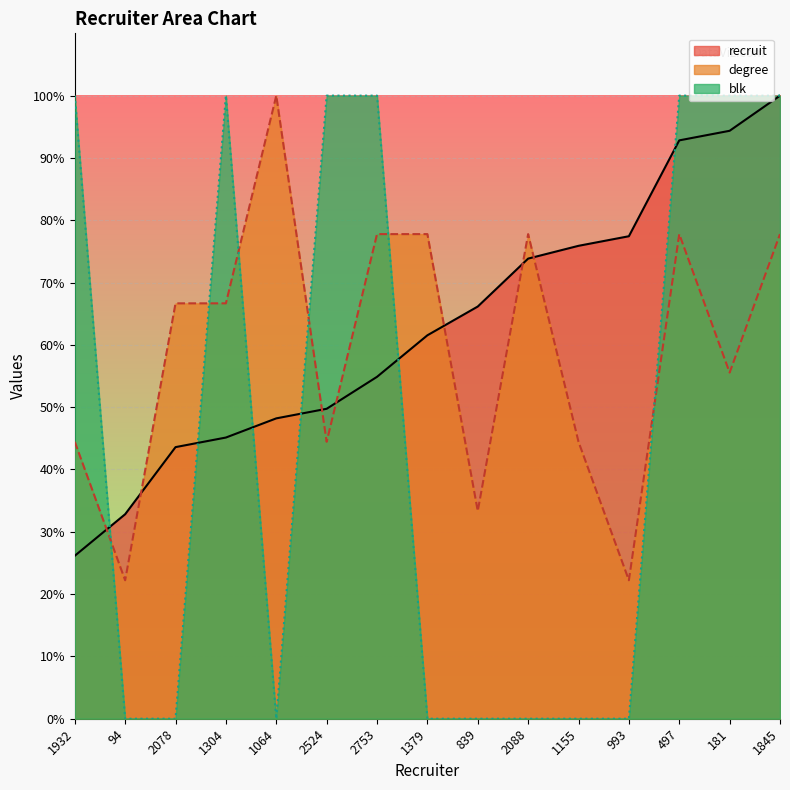

What is the label of the 10th point from the left?

2088